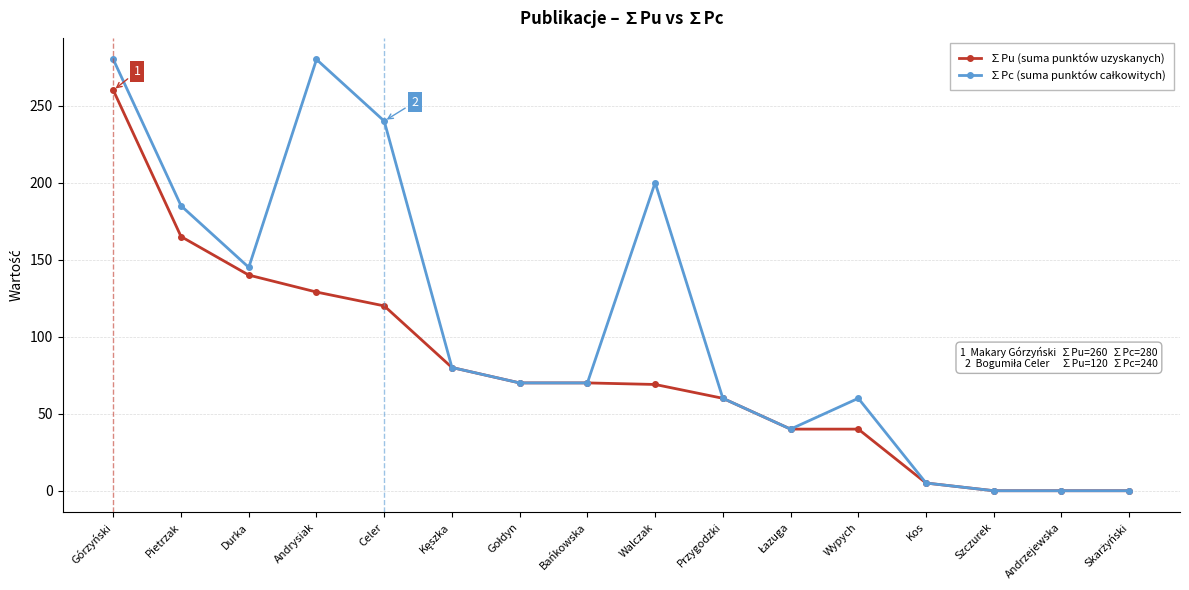

The value of ∑Pu (suma punktów uzyskanych) at Andrzejewska is 88.3. True or false?

False